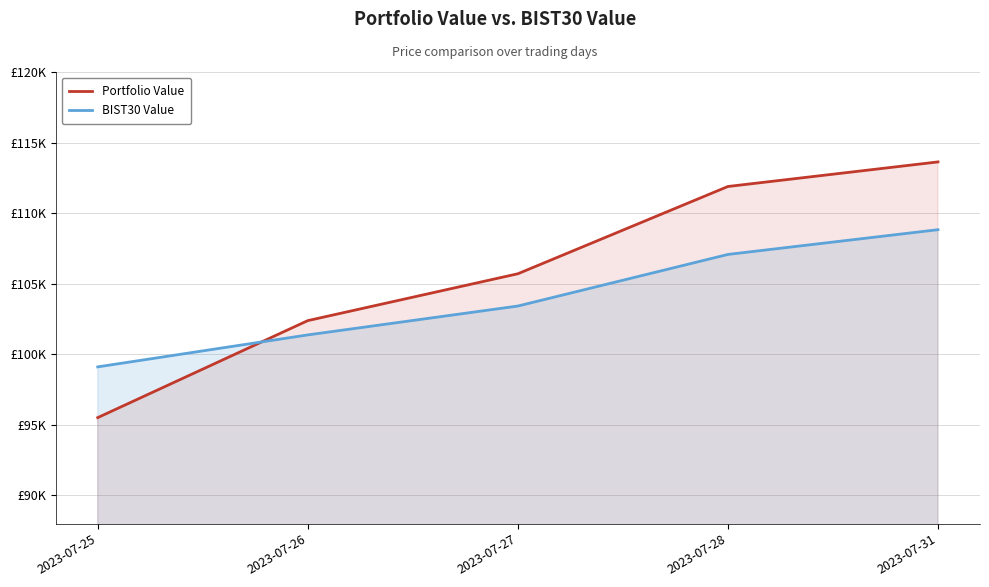

Count the number of categories in the chart.

5